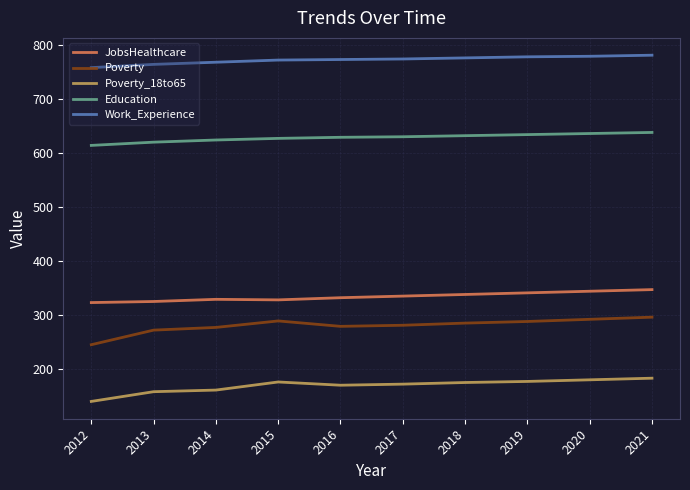

Which series has the largest range (max minus min)?

Poverty